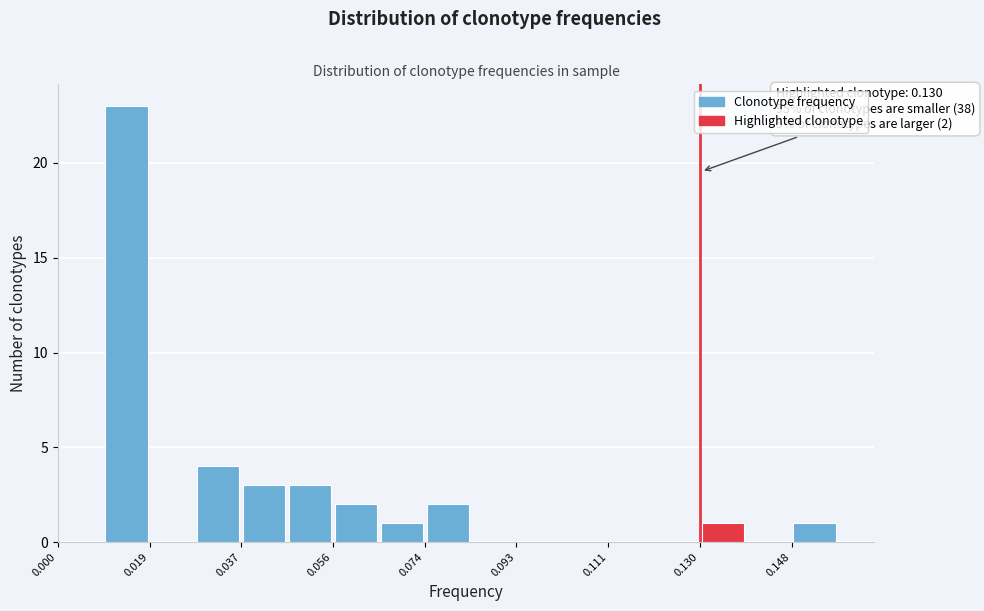

Which range on the x-axis has the tallest bar?

0.010 to 0.018